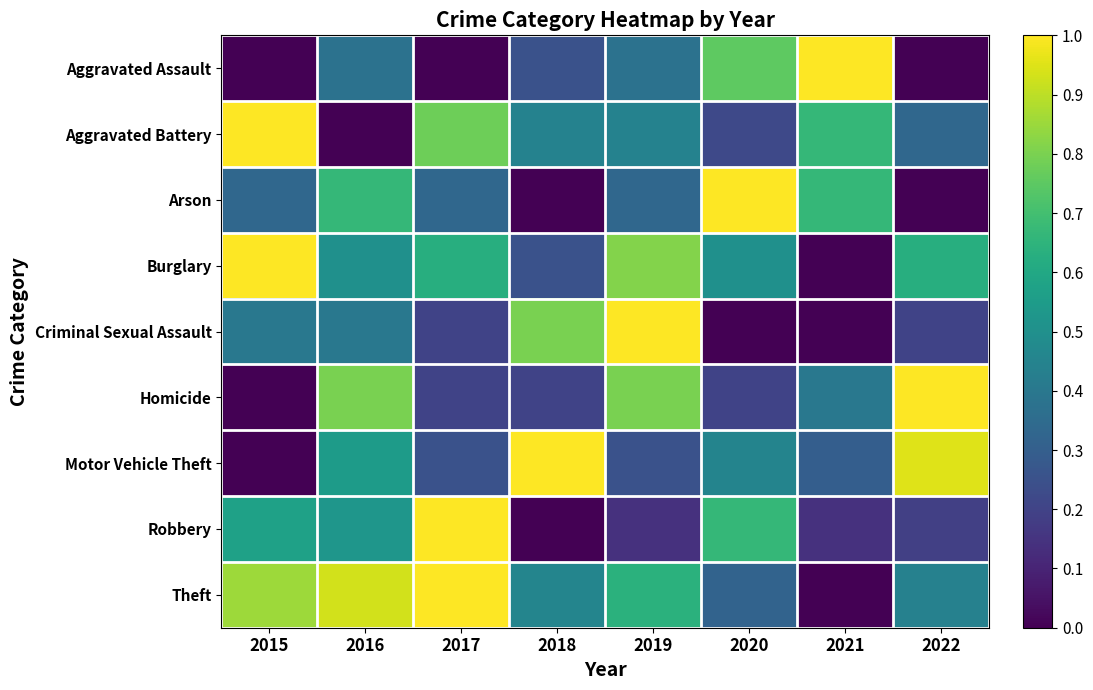

How many categories are shown in the chart?

8